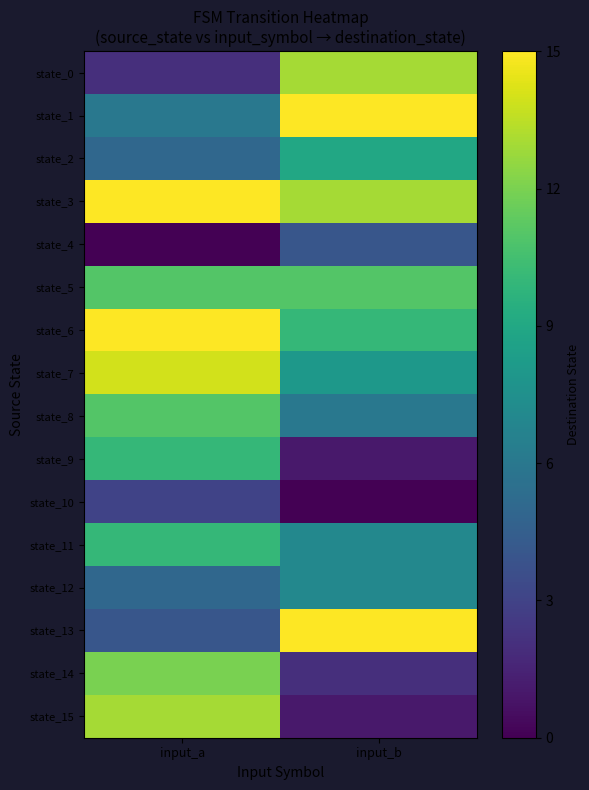

Between input_a and input_b, which series saw the biggest shift?

state_15